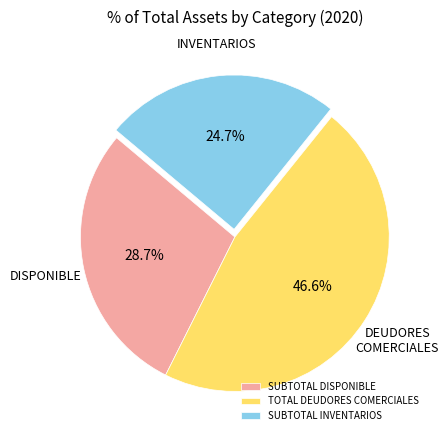

Is there a majority slice in this chart?

No